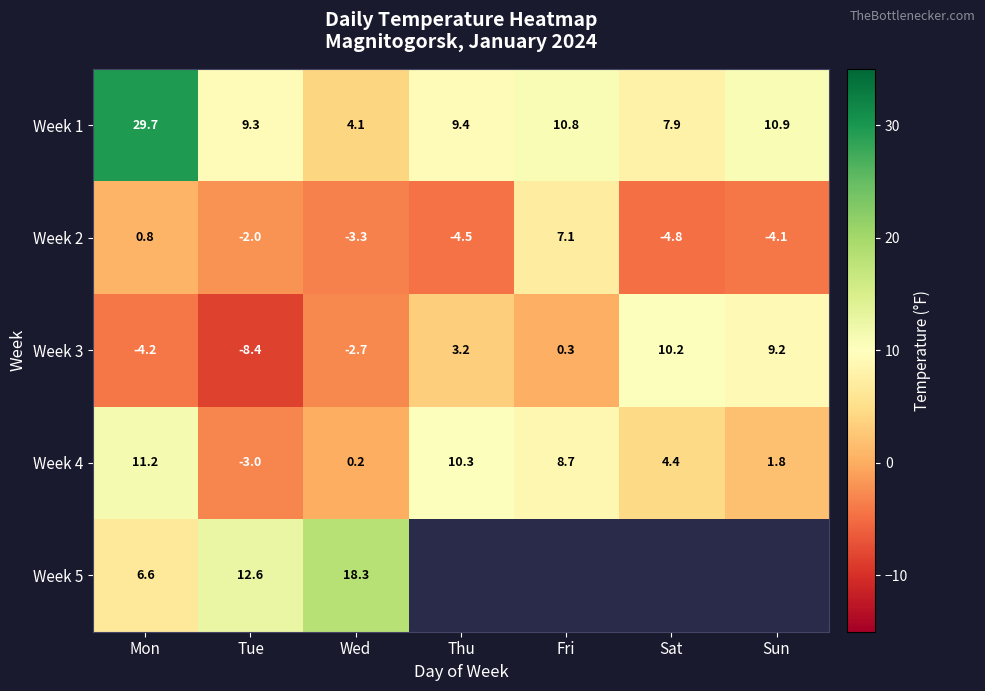

What is the maximum value for Week 1?

29.7